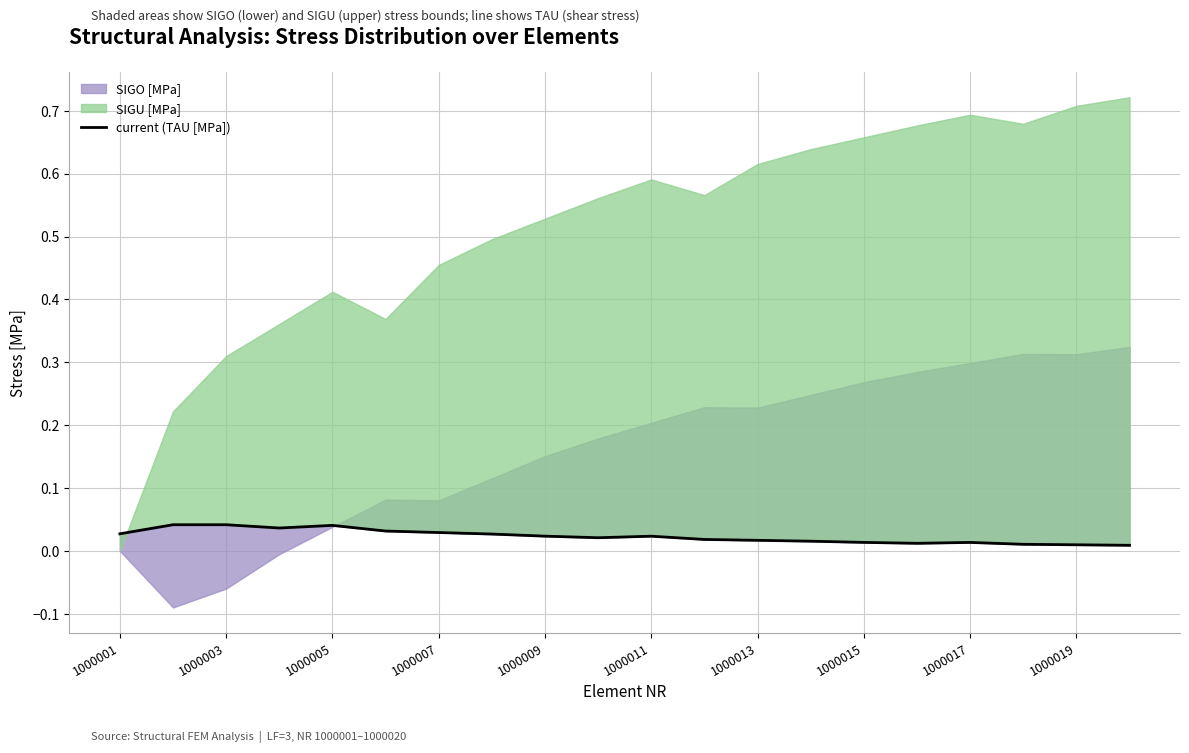

True or false: there are more than 2 points higher than both neighbors.

True